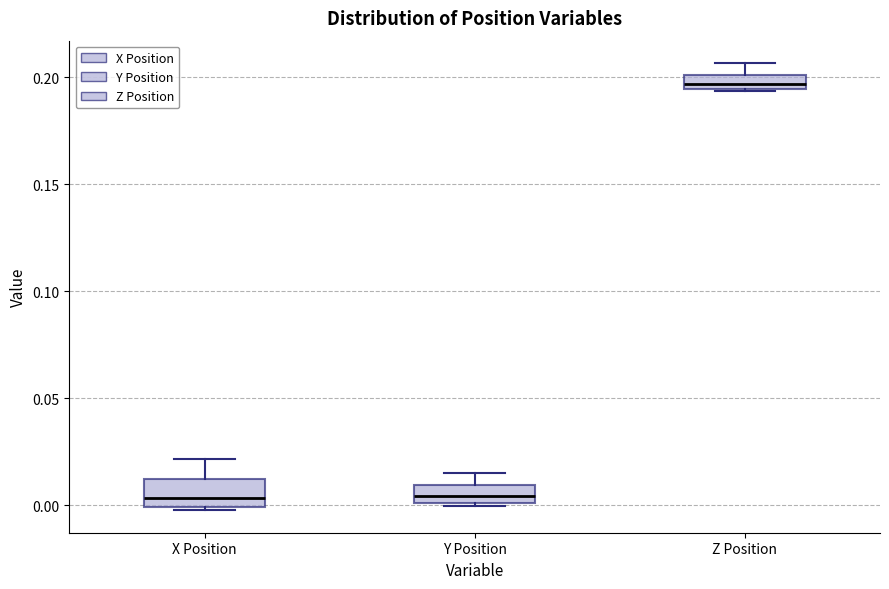

Which box's median line is the highest?

Z Position